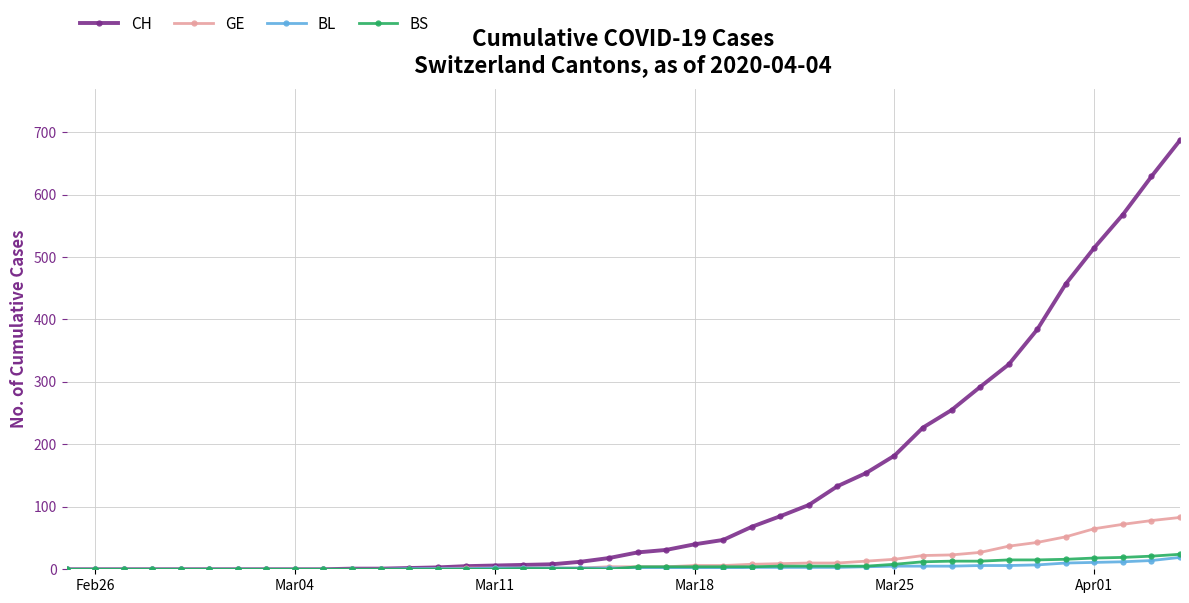

What are all the series names shown in the legend?

CH, GE, BL, BS